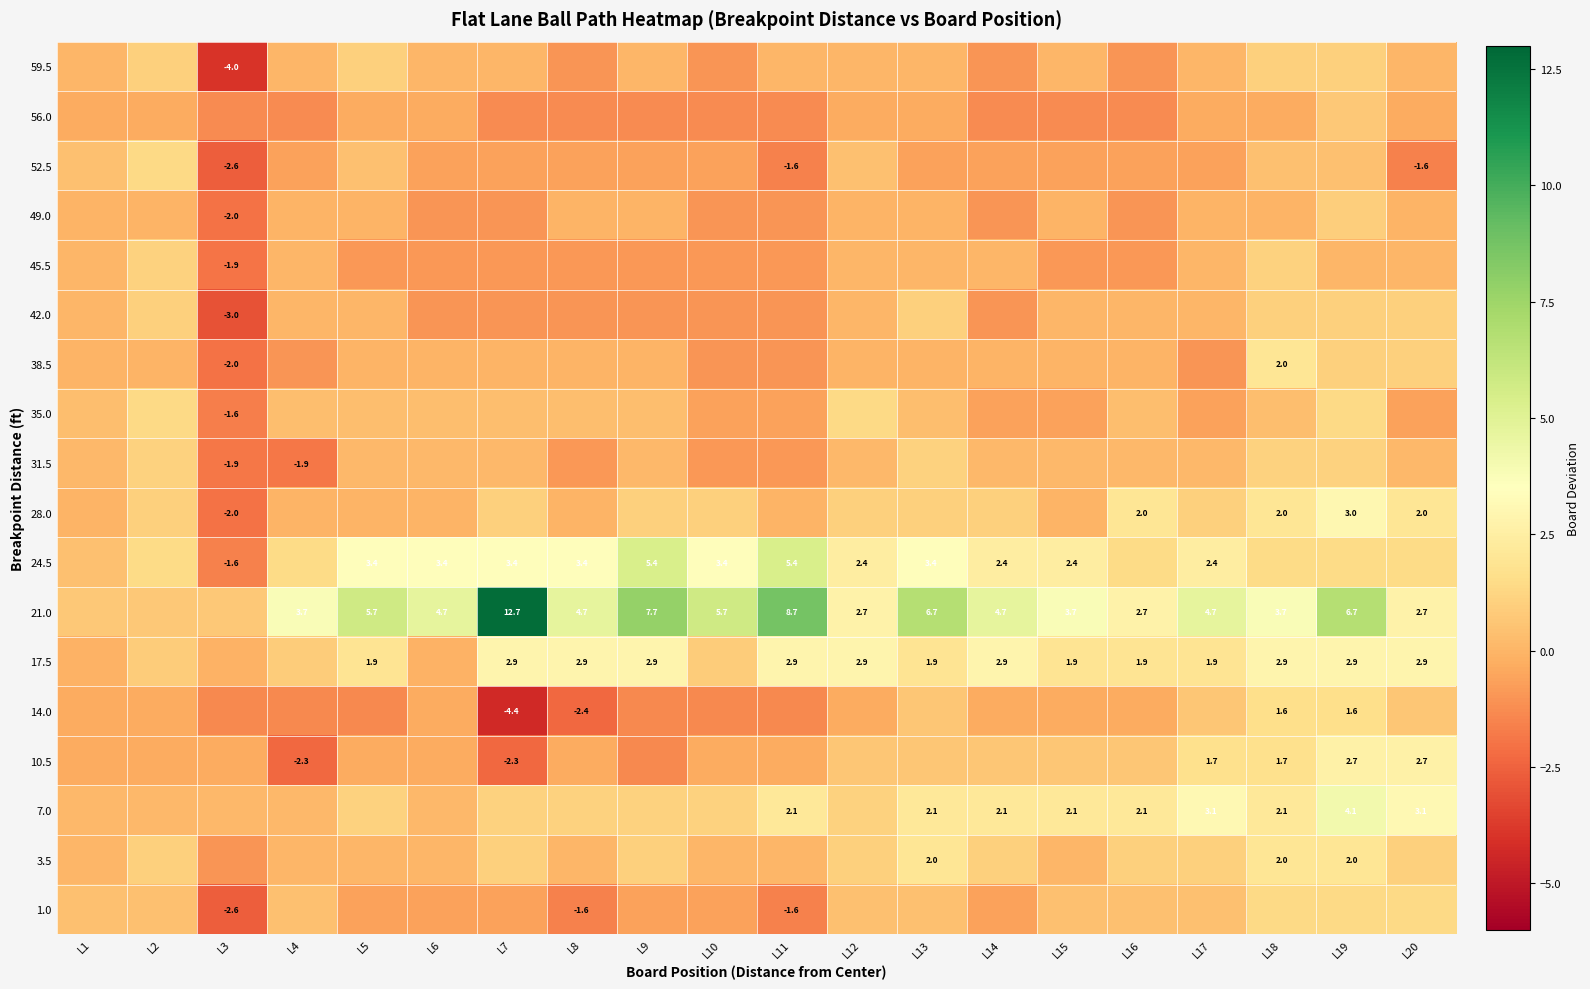

Between L19 and L14, which is larger?

L19